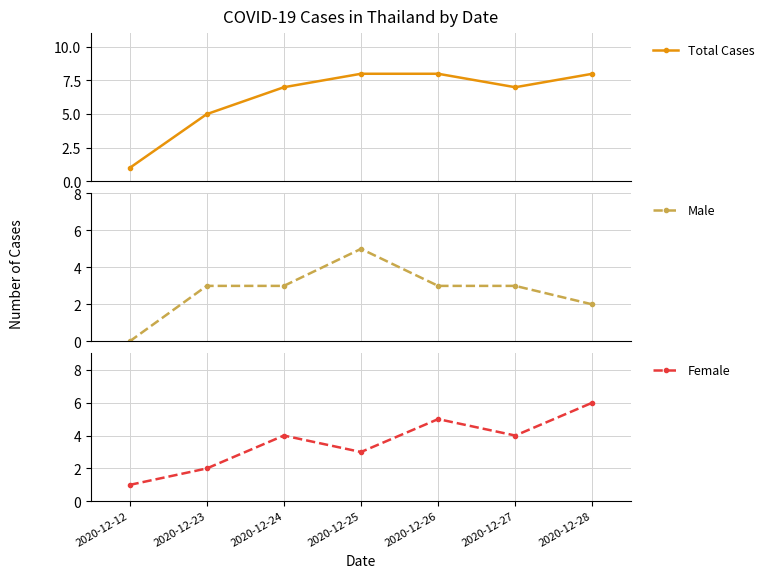

Count the Male values in the range 2 to 3.

5